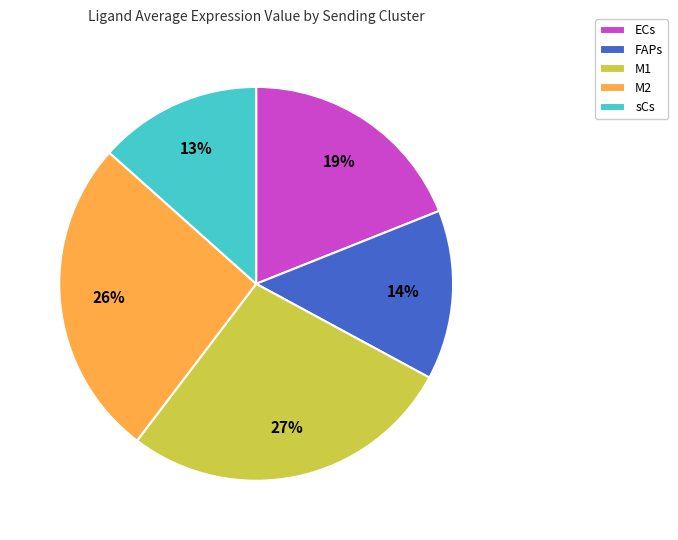

How many slices are in this pie chart?

5